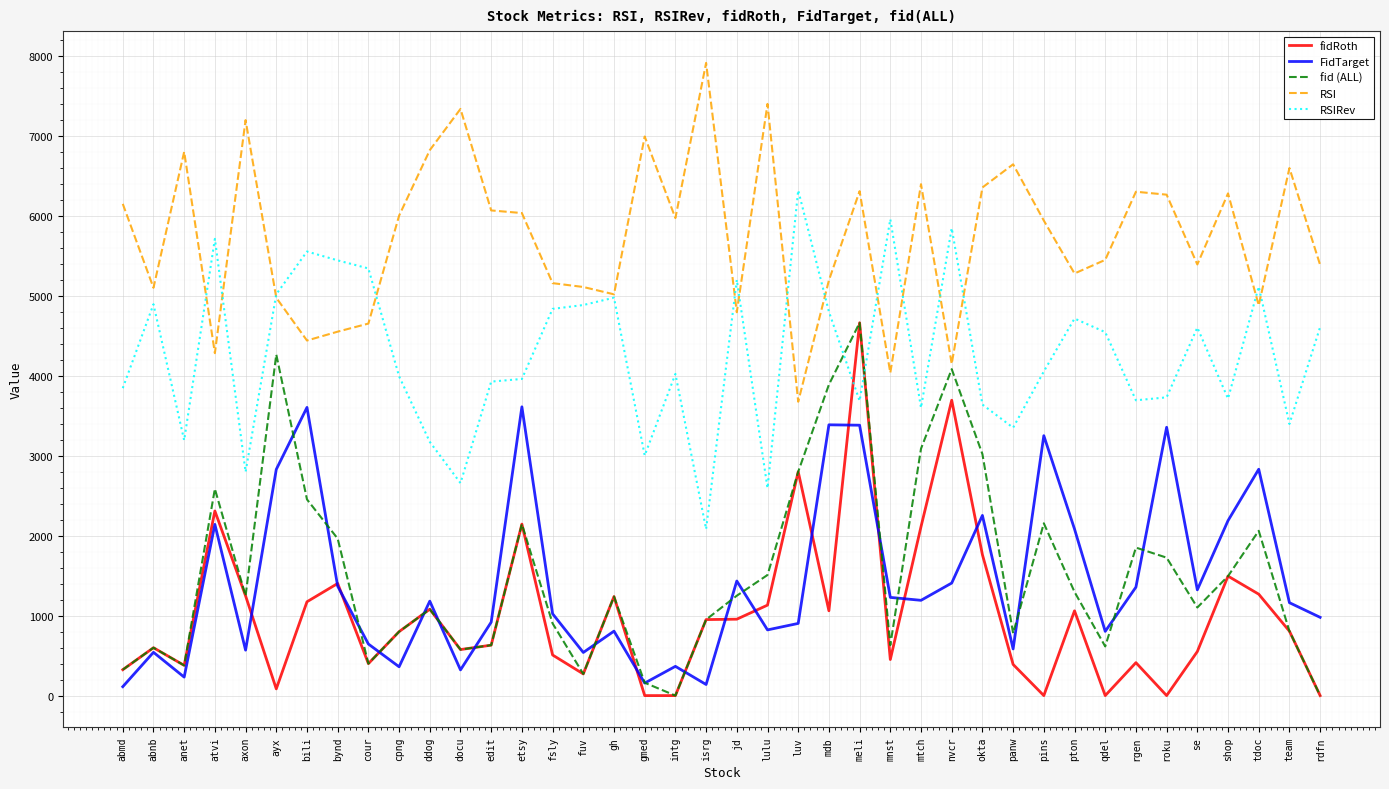

What is the greatest value displayed?

7917.0